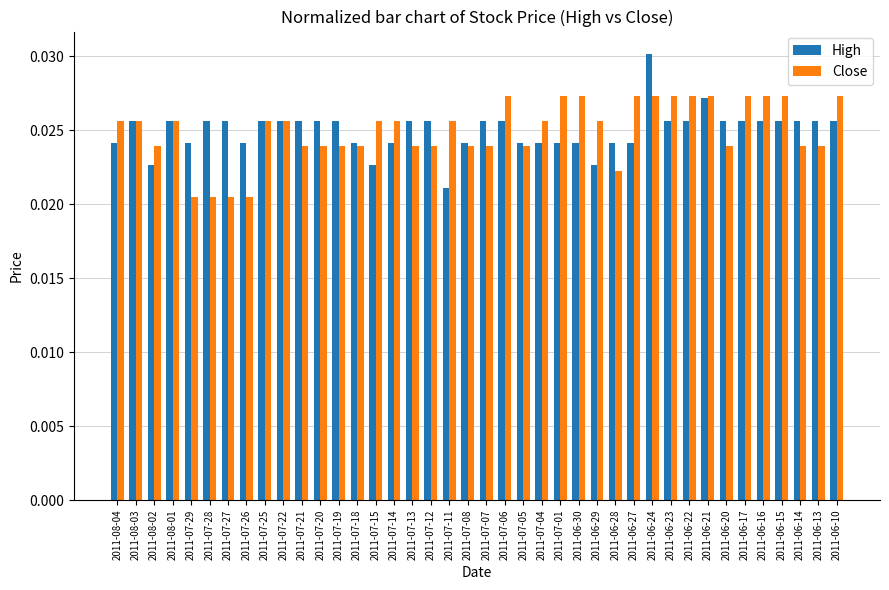

What is the sum of all High values?

1.0